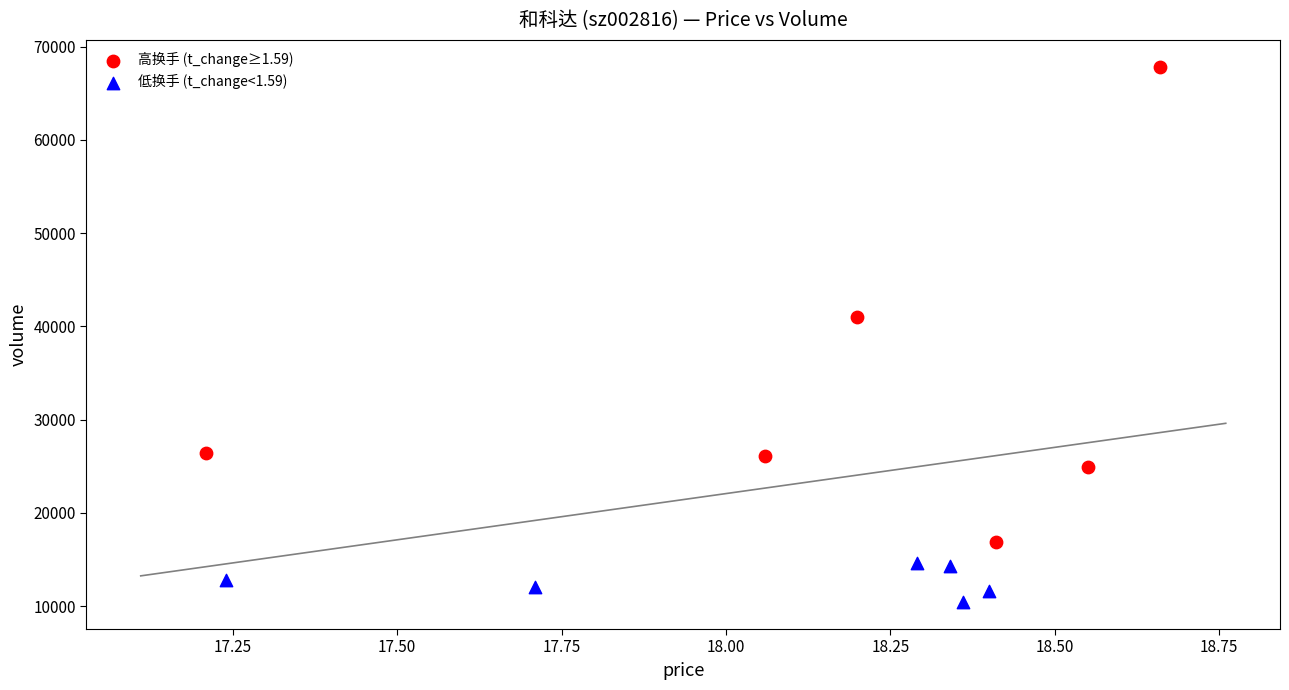

Which series reaches the maximum Y coordinate?

高换手 (t_change≥1.59)